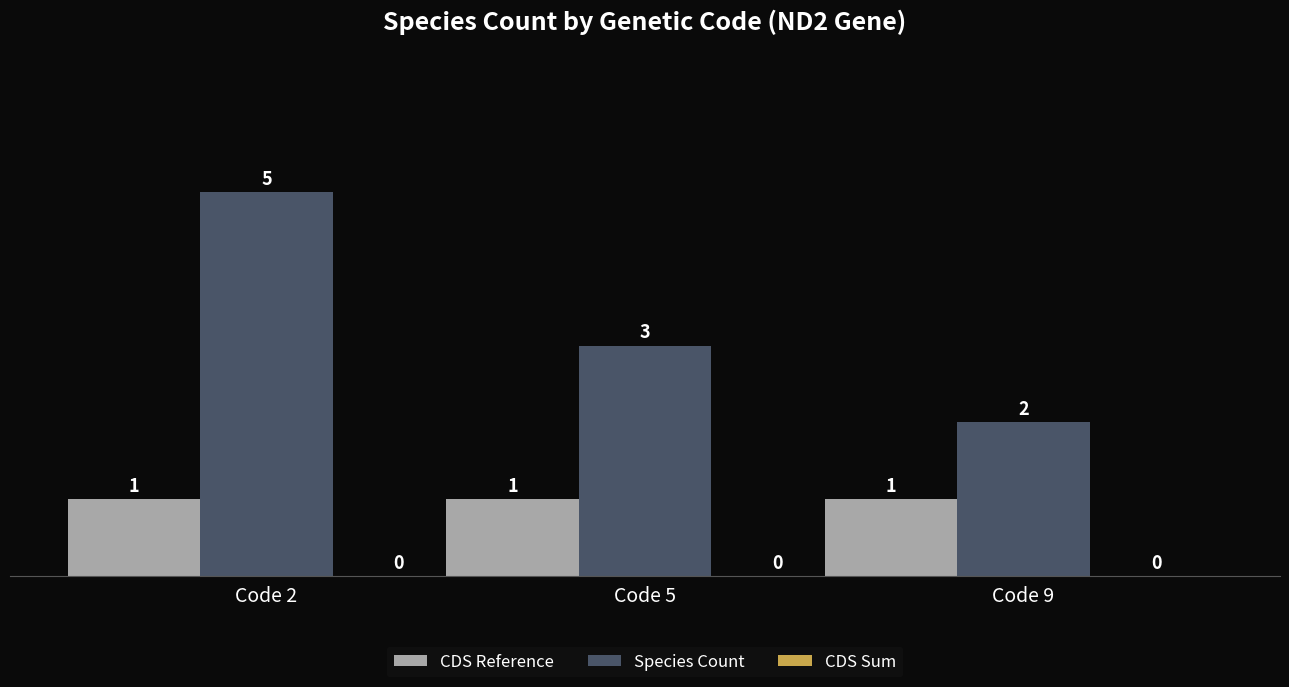

What is the sum of the Species Count values at Code 2 and Code 5?

8